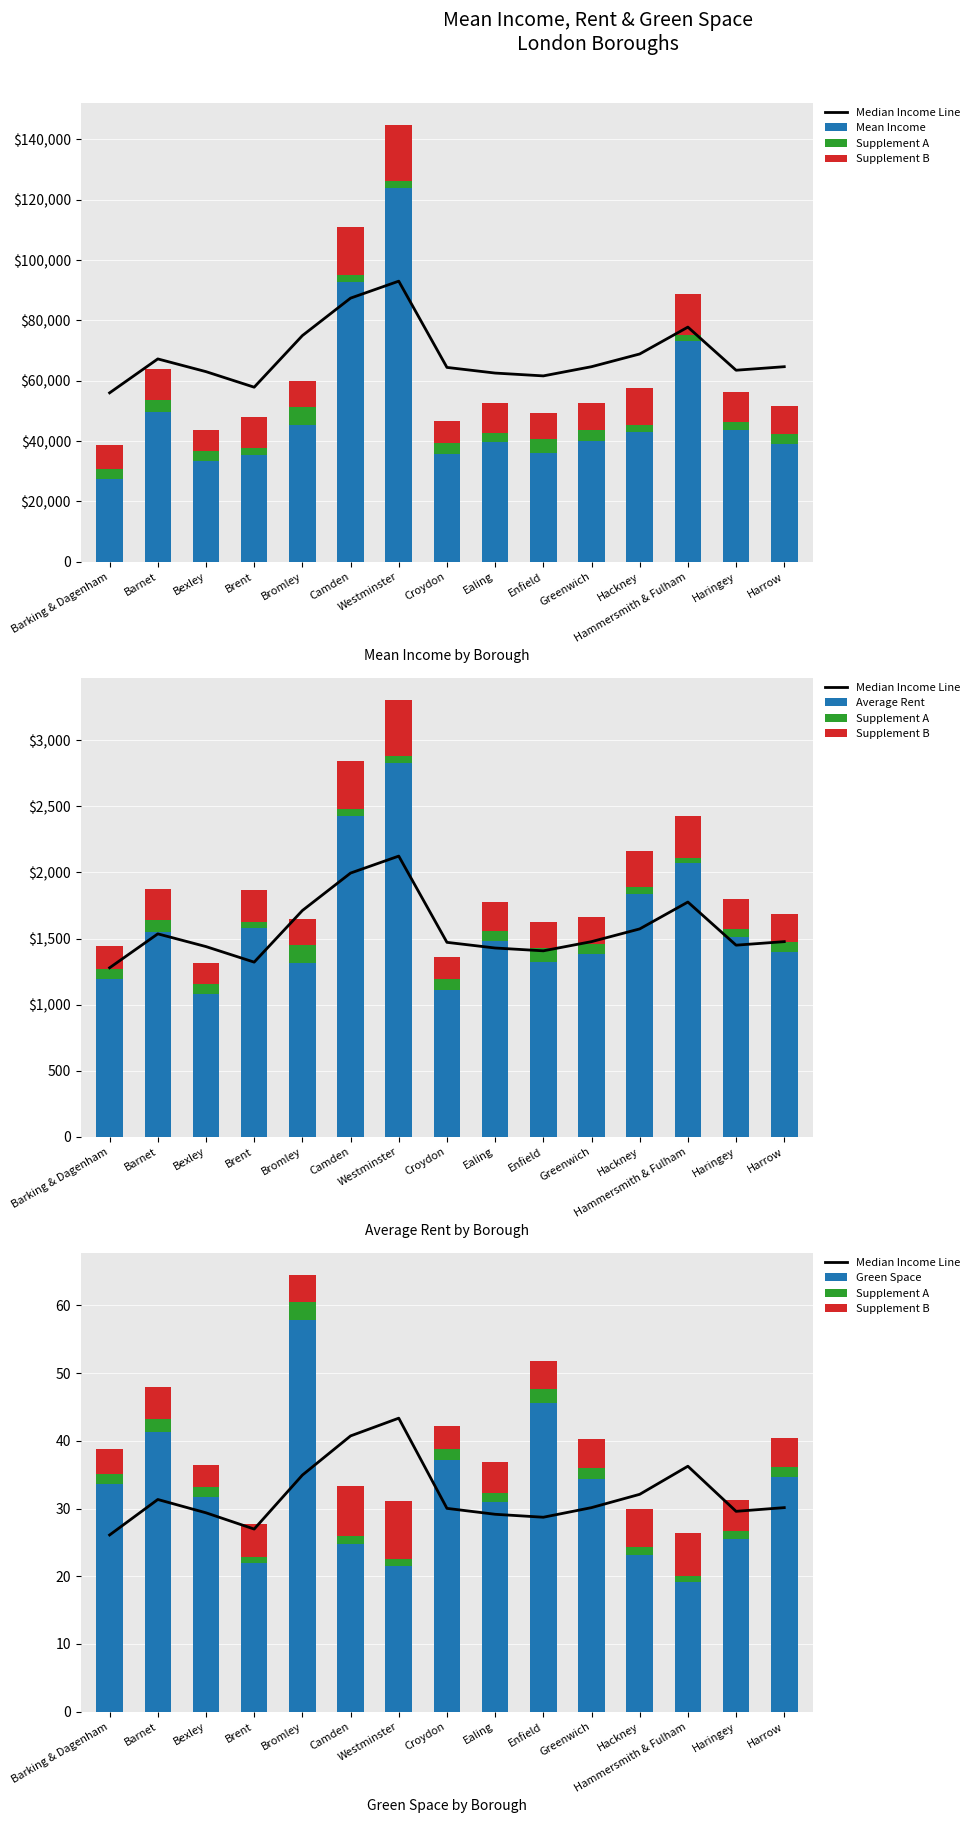

How many data points in Supplement A are above 1?

13